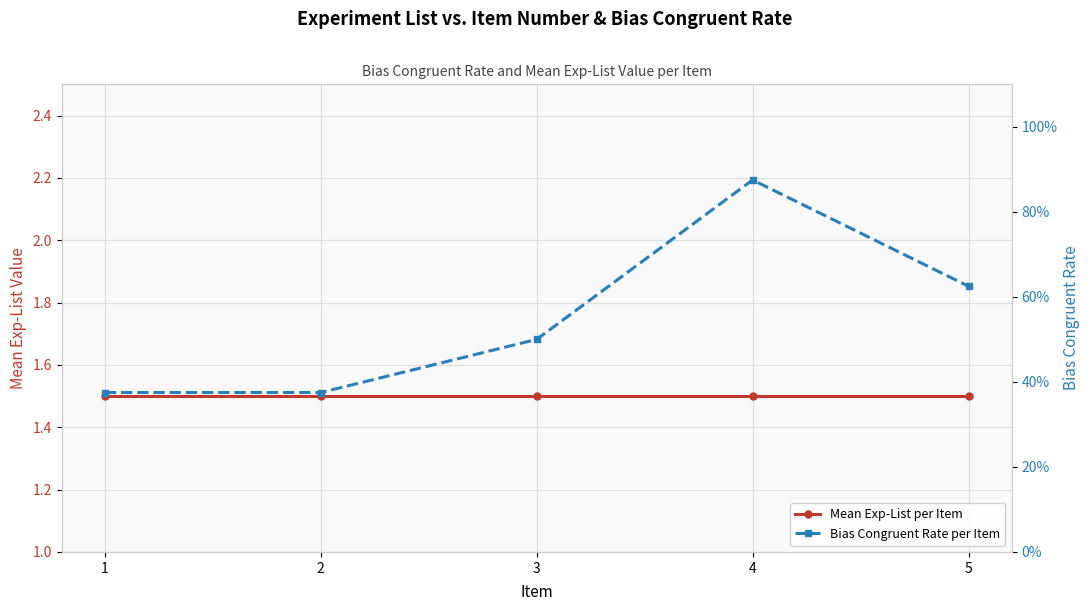

What is the value of the Mean Exp-List per Item point at the 1st from the left?

1.5